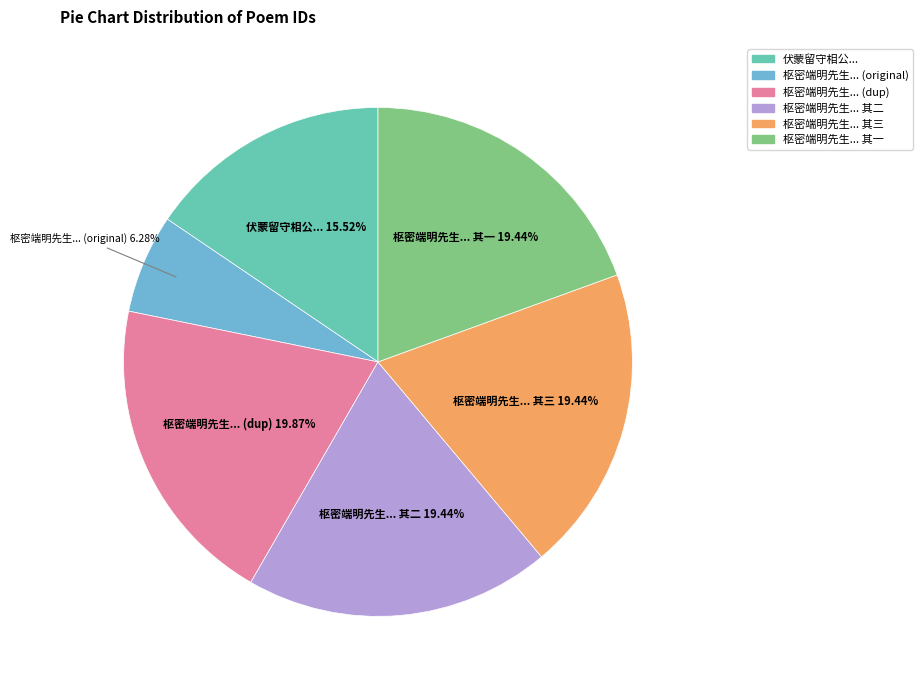

Is there a majority slice in this chart?

No